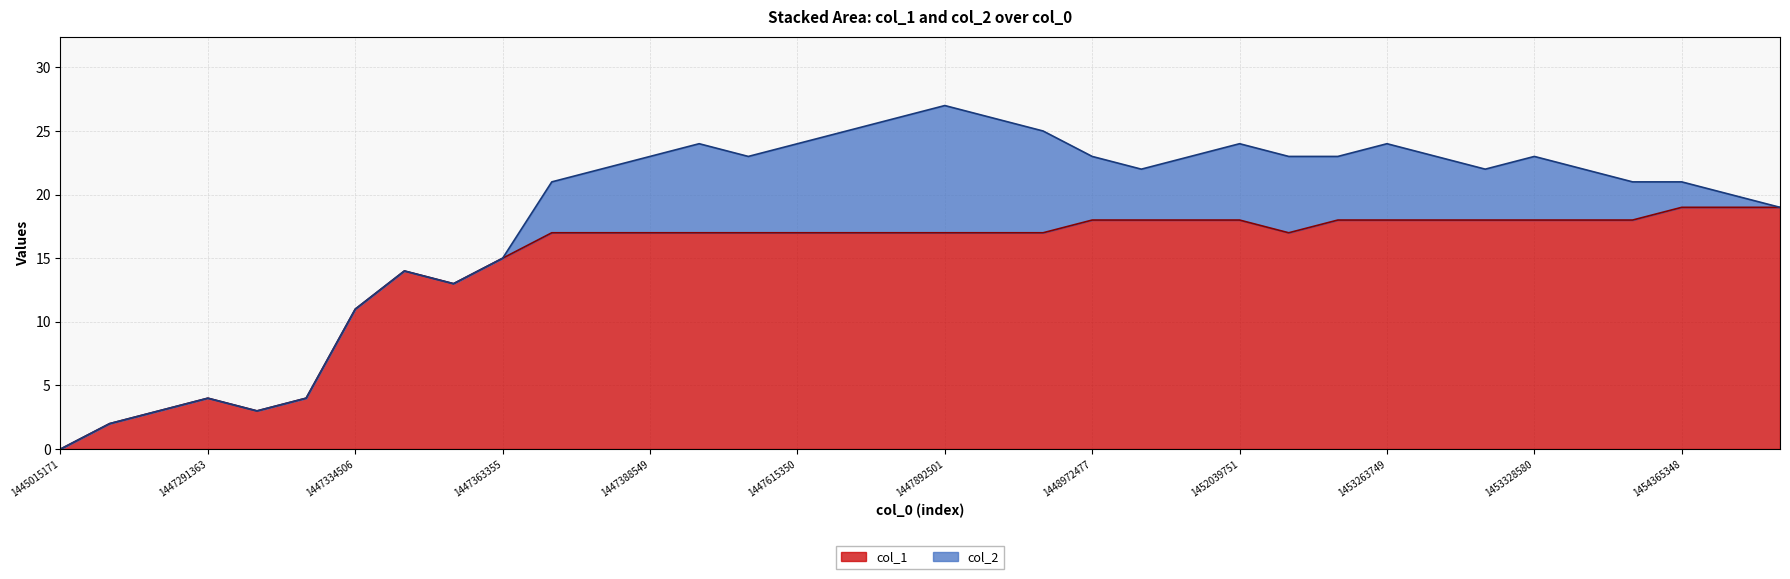

How many values are below 17?

10